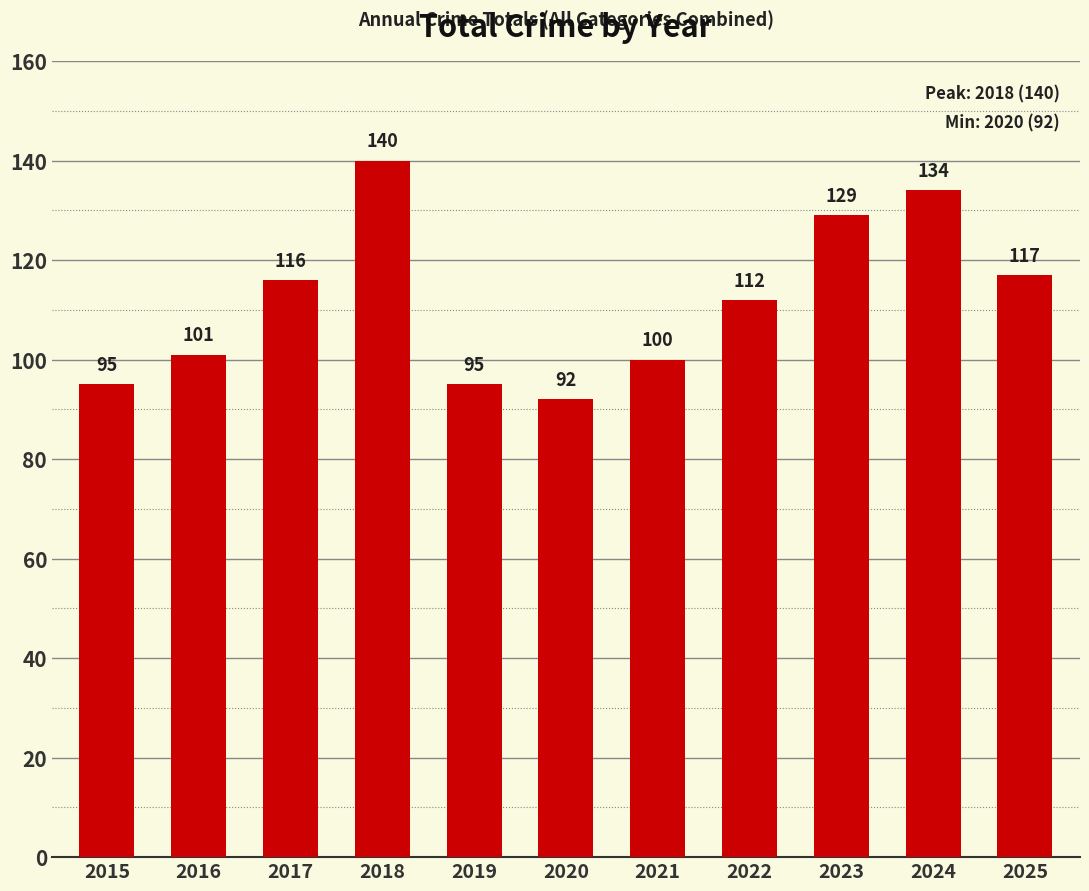

What is the value of the 10th bar from the left?

134